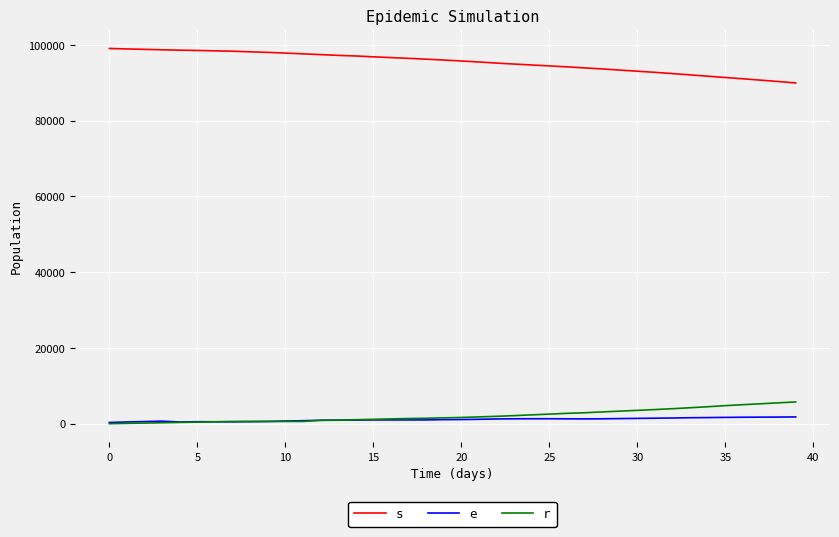

What is the sum of all s values?

3816782